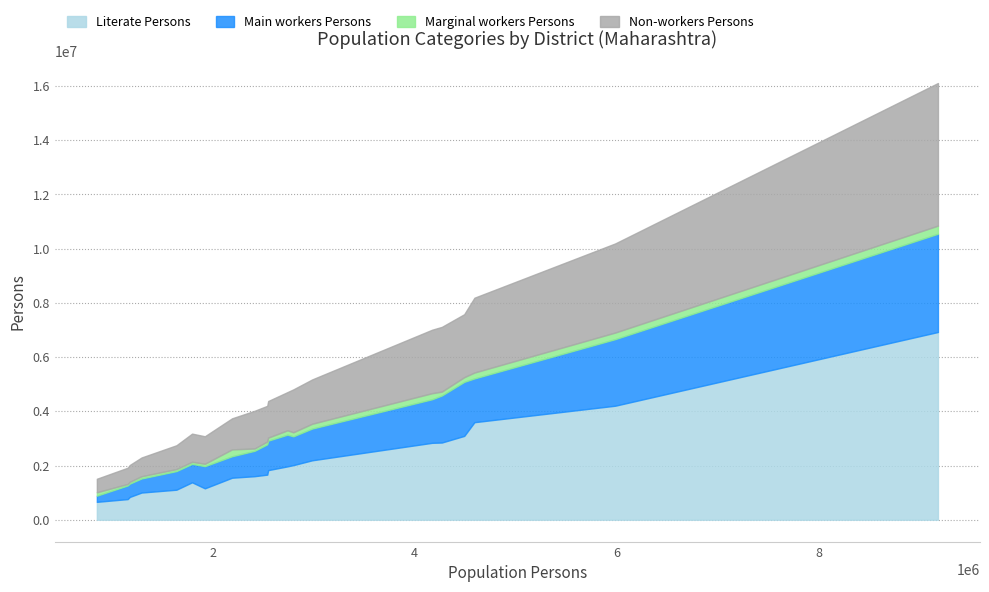

What are all the series names shown in the legend?

Literate Persons, Main workers Persons, Marginal workers Persons, Non-workers Persons